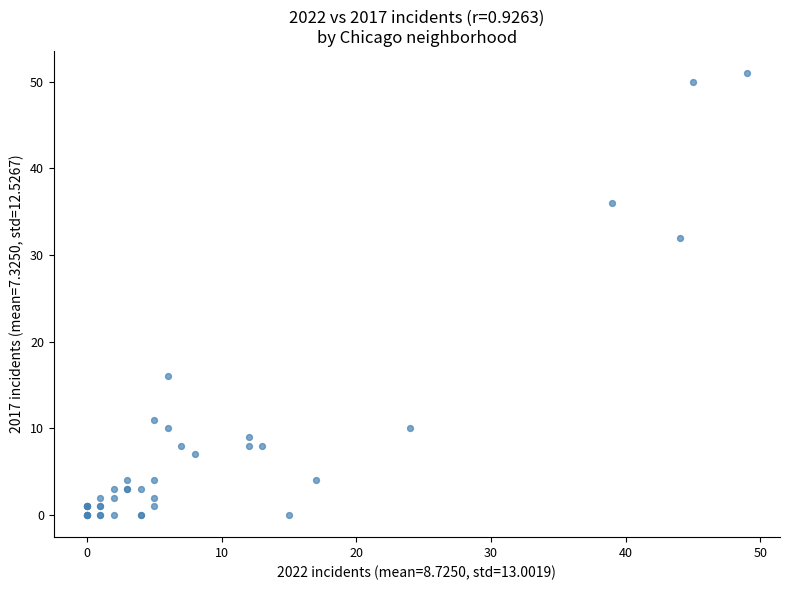

What Y value in the scatter plot is closest to 25?

32